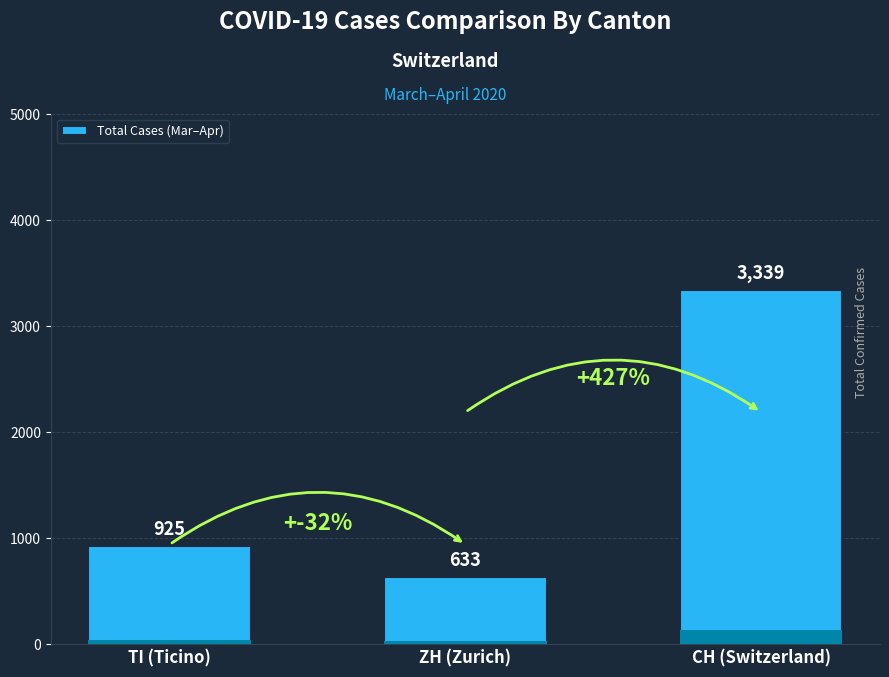

What is the label of the 1st bar from the left?

TI (Ticino)